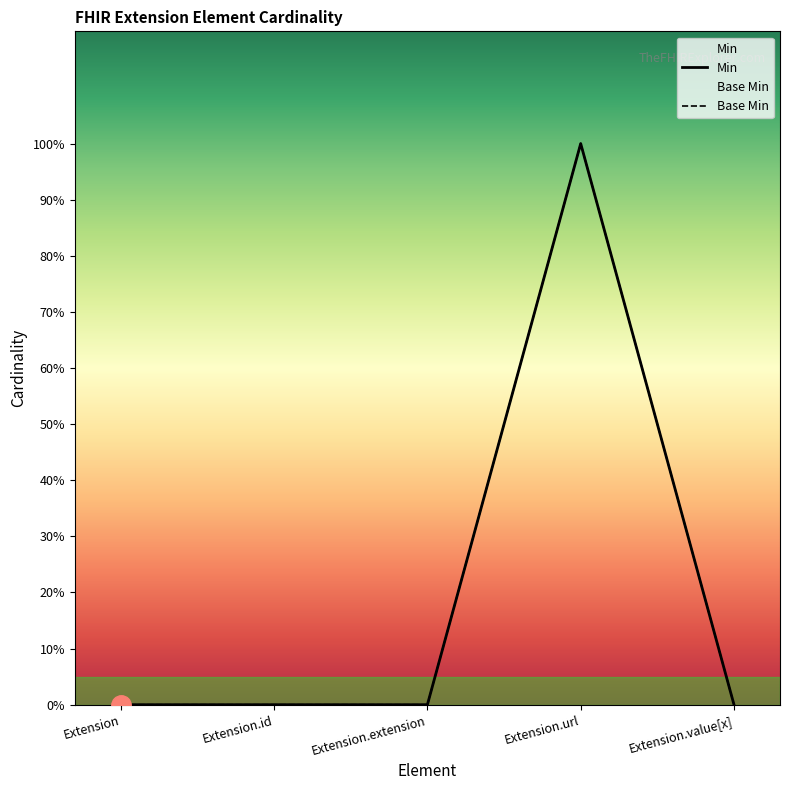

True or false: Base Min and Min intersect in this chart.

False